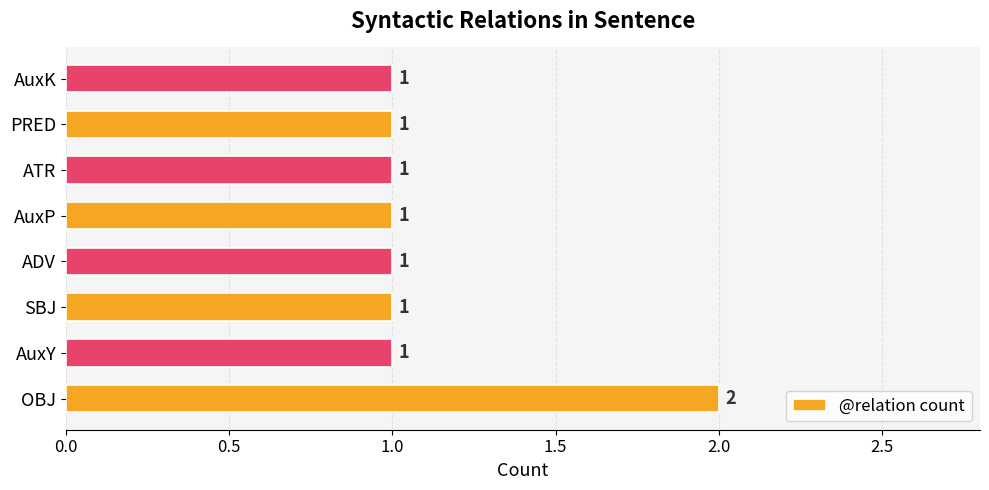

Count the values in the range 1 to 2.

8